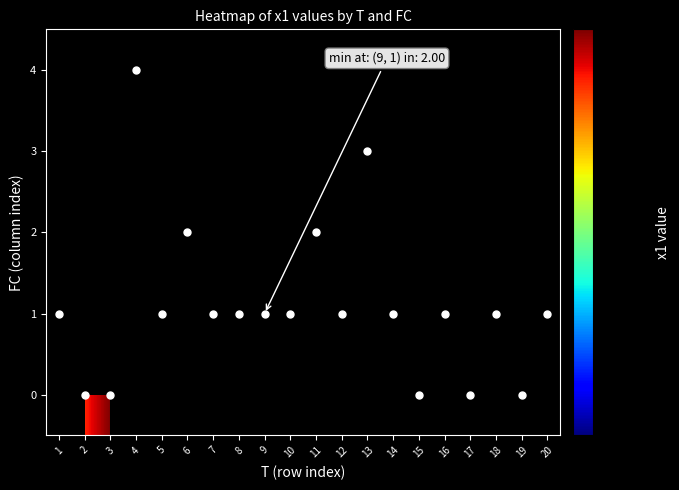

Which label corresponds to the largest value in the chart?

3